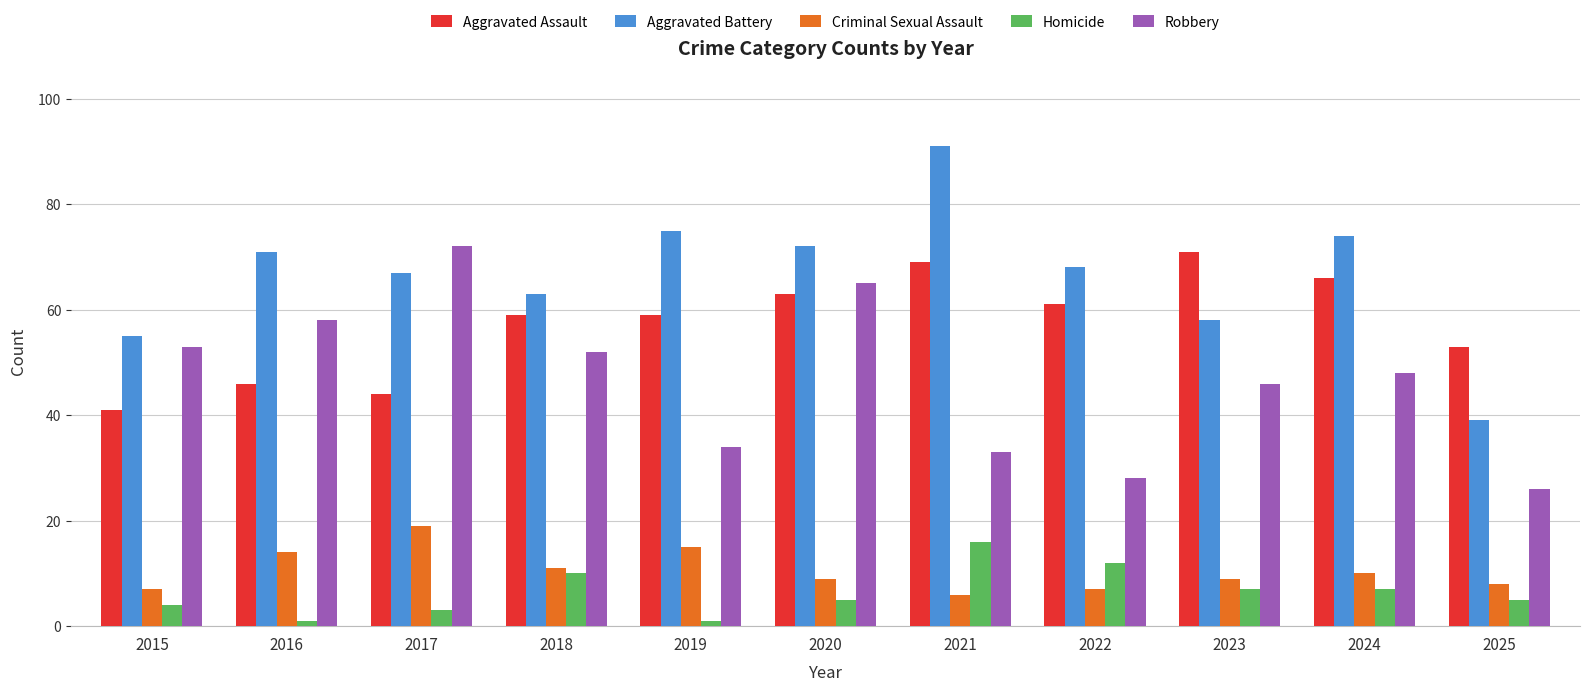

What is the value of the Aggravated Battery bar at the 8th from the left?

68